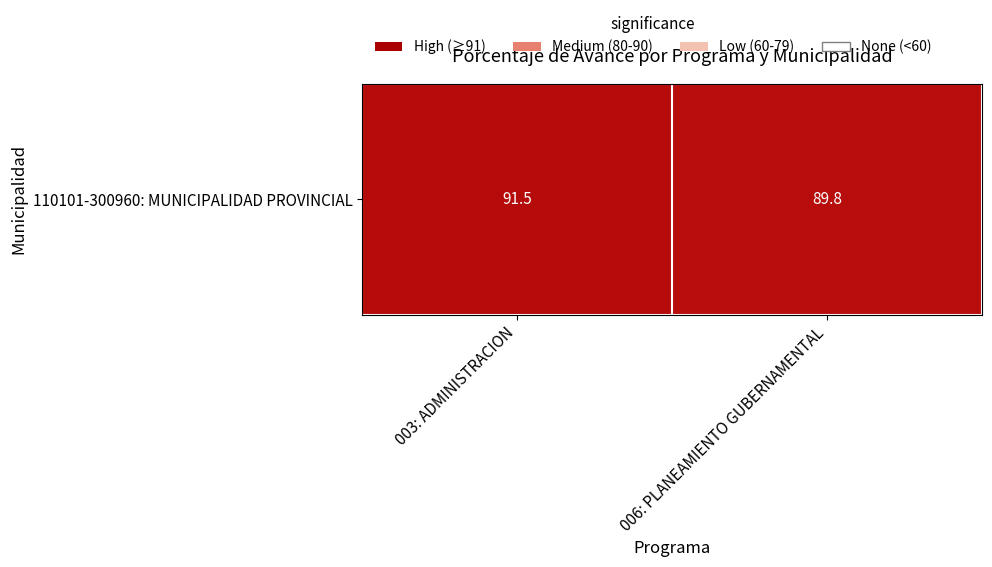

What is the change in value from 003: ADMINISTRACION to 006: PLANEAMIENTO GUBERNAMENTAL?

-1.7